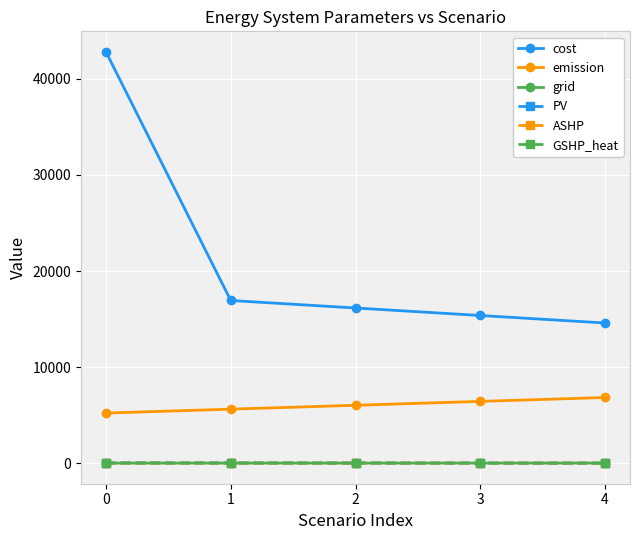

True or false: PV and cost intersect in this chart.

False